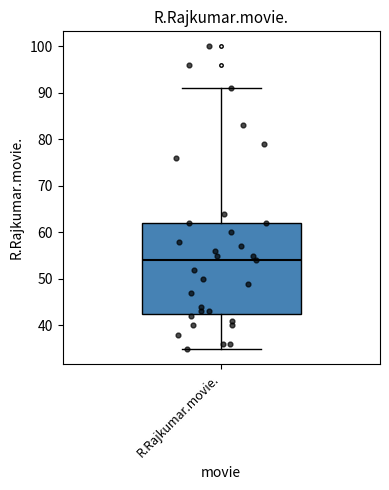

Transcribe this box plot: give where the median line is, the range the box spans, and where the two whiskers end, as read against the y-axis. The values are not printed on the chart, so give them approximately, as read against the axis.

median 54, box 43 to 62, whiskers 35 to 91